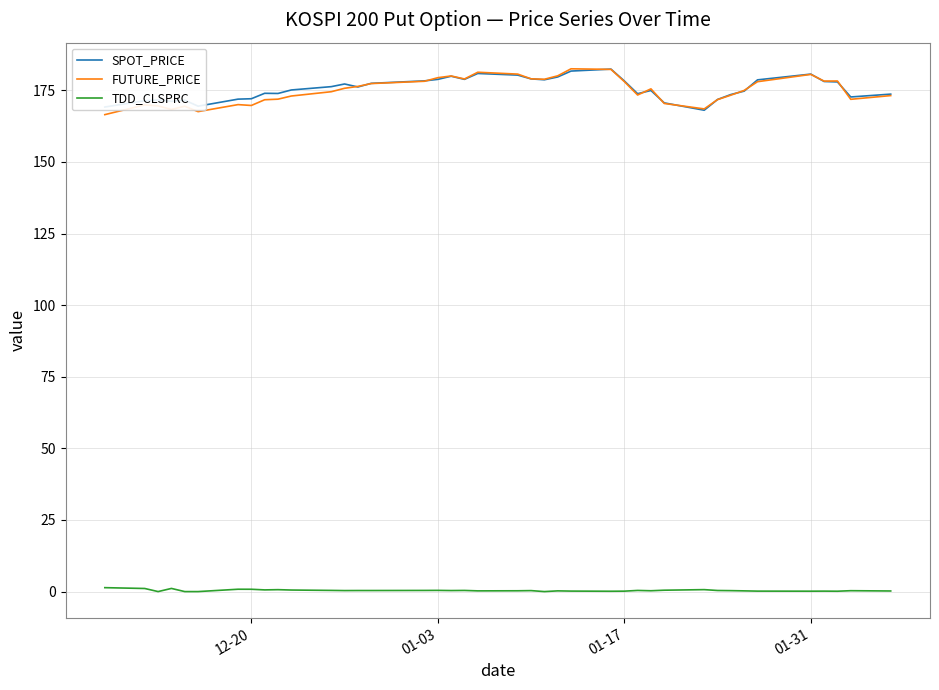

True or false: FUTURE_PRICE and TDD_CLSPRC cross at least once.

False